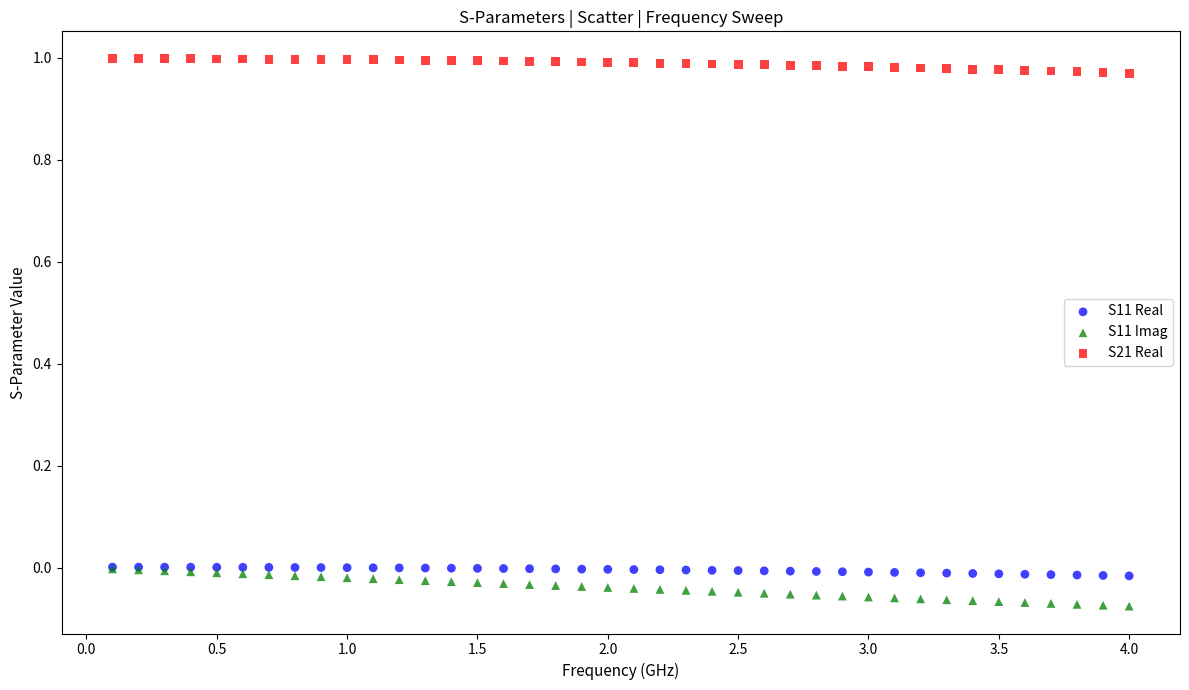

What are all the series names shown in the legend?

S11 Real, S11 Imag, S21 Real